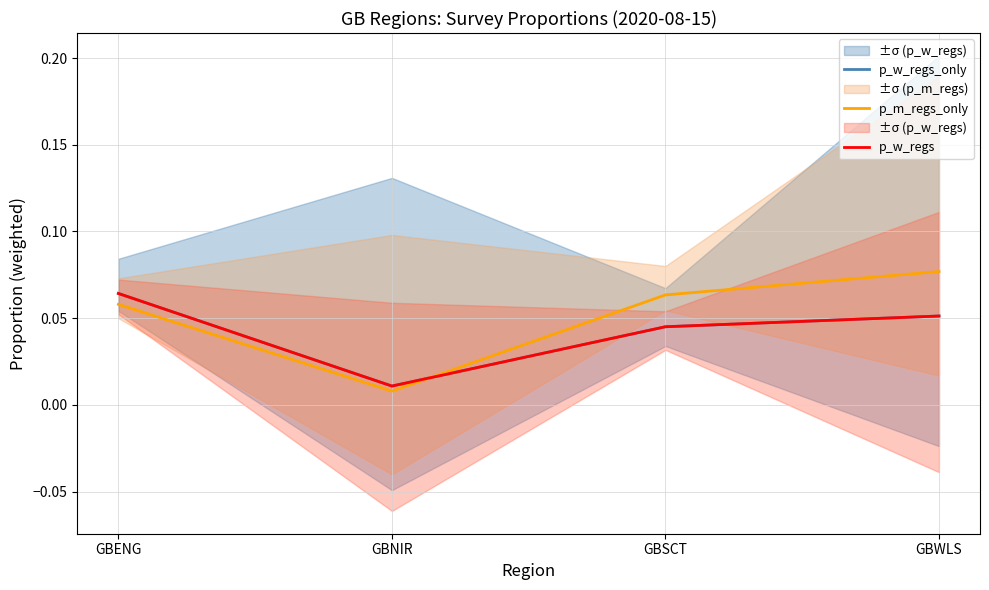

Rank the series at GBNIR from highest to lowest value.

p_w_regs_only, p_w_regs, p_m_regs_only